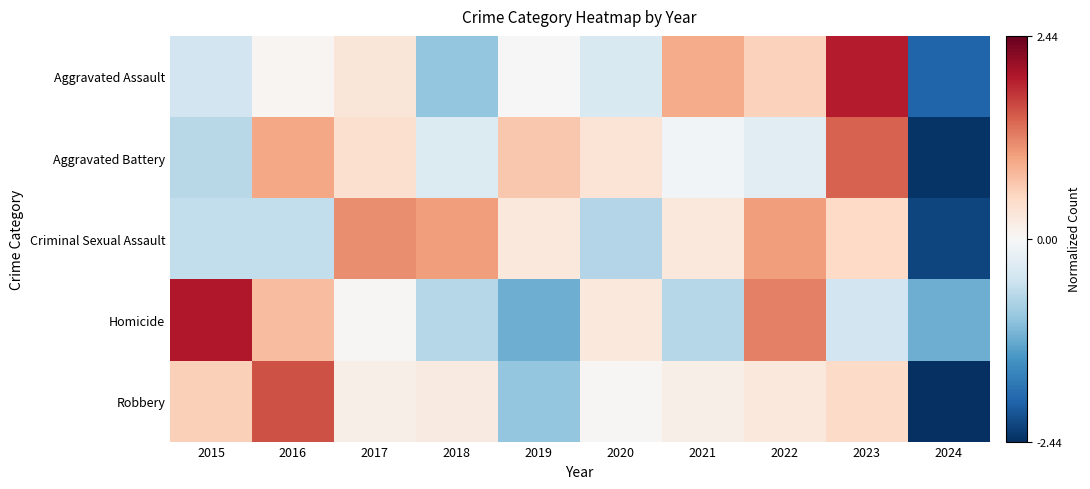

How many series are shown in this chart?

5